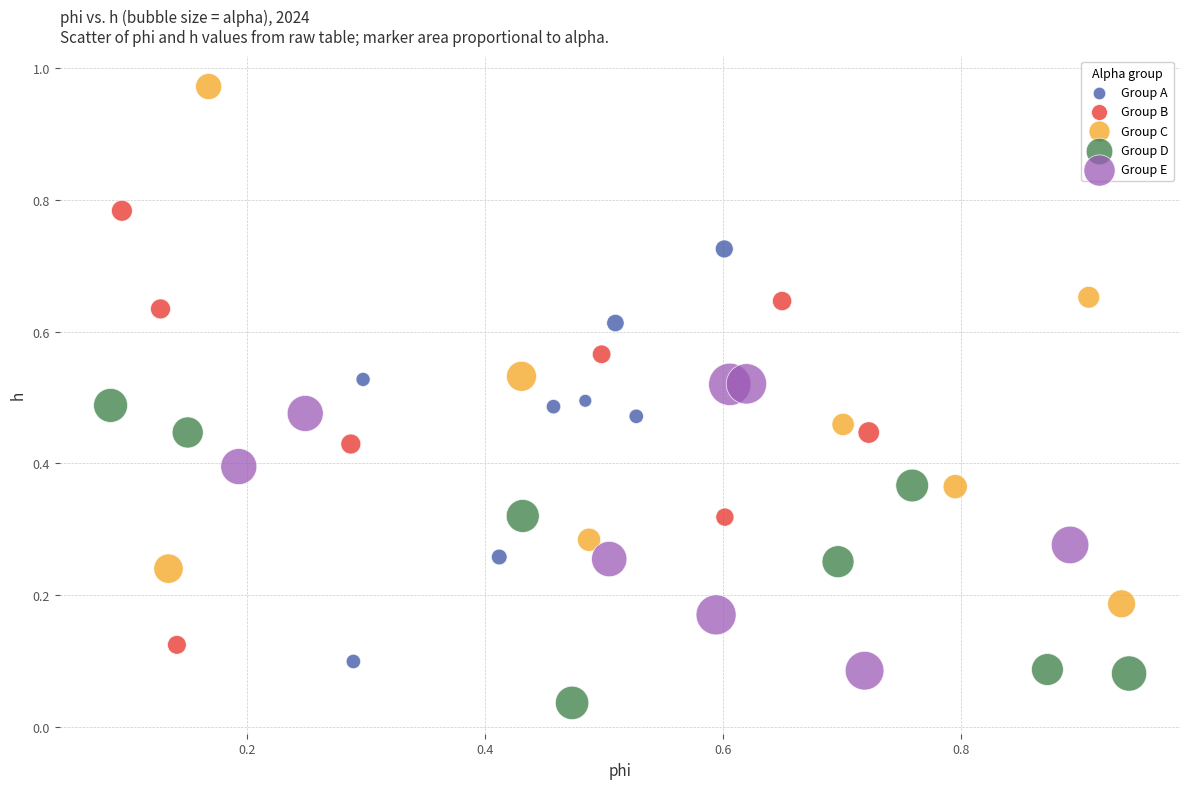

Which series reaches the maximum Y coordinate?

Group C